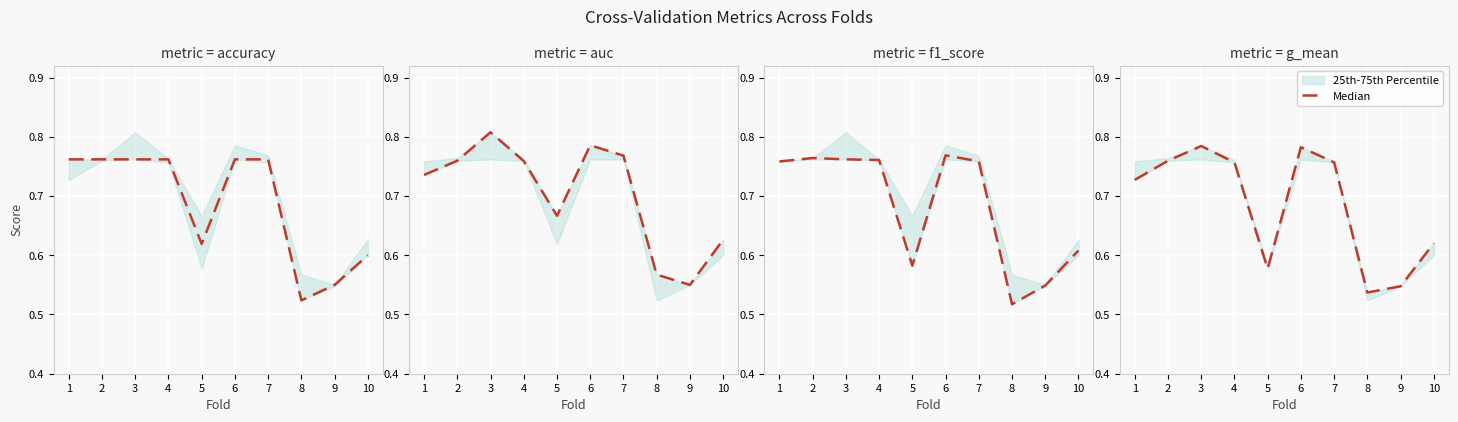

At which label is the value closest to 0?

8